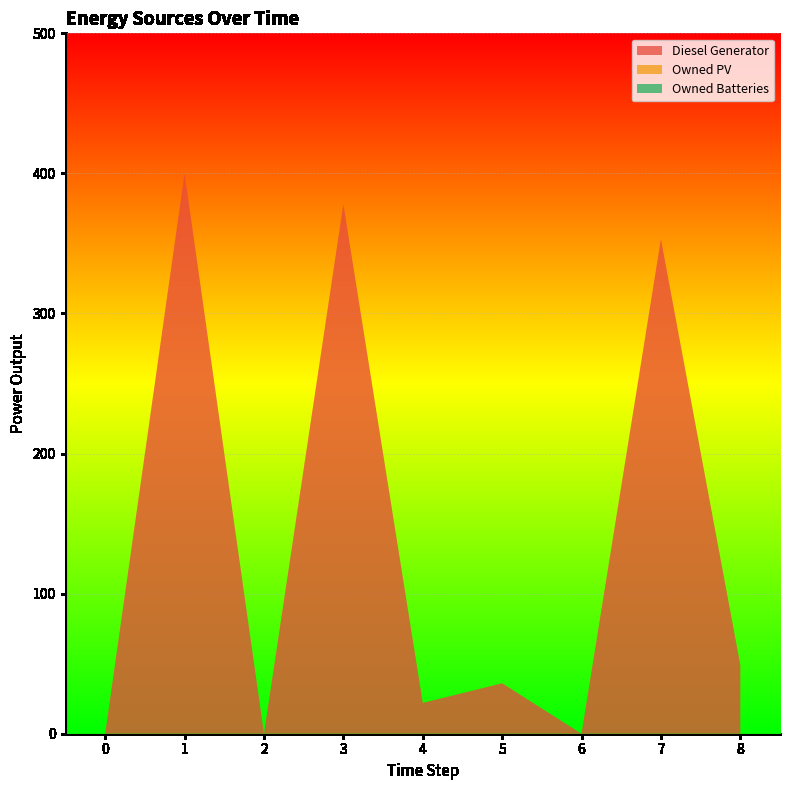

Reading left to right, extract all data points from this chart.

Diesel Generator: 0	400	0	378	22	36	0	353	49
Owned PV: 0	0	0	0	0	0	0	0	0
Owned Batteries: 0	0	0	0	0	0	0	0	0